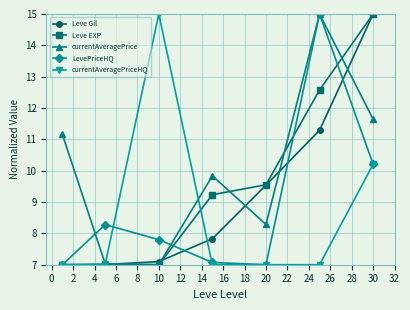

What is the maximum value for Leve Gil?

15.0